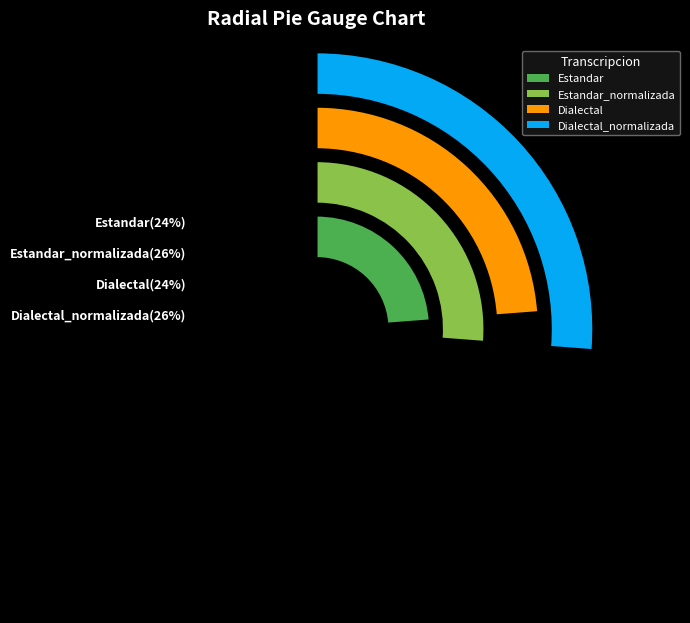

Which slice is the largest?

Estandar_normalizada